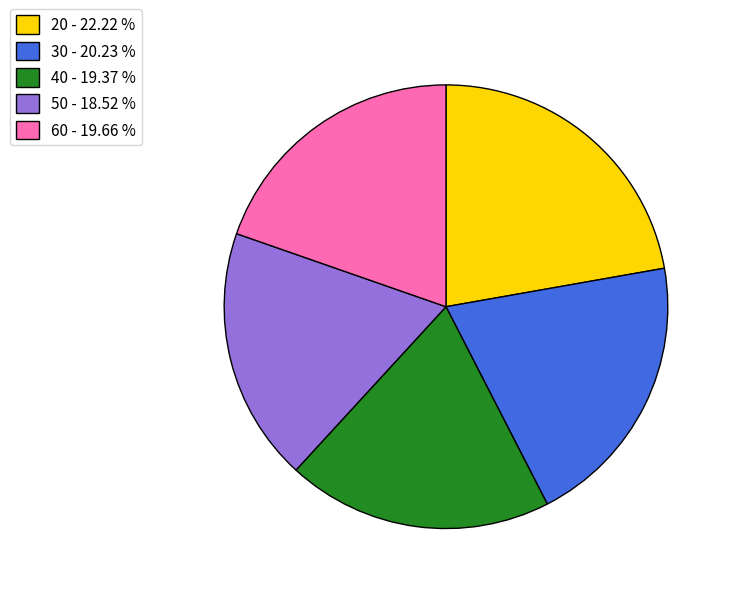

Which slice is the largest?

20